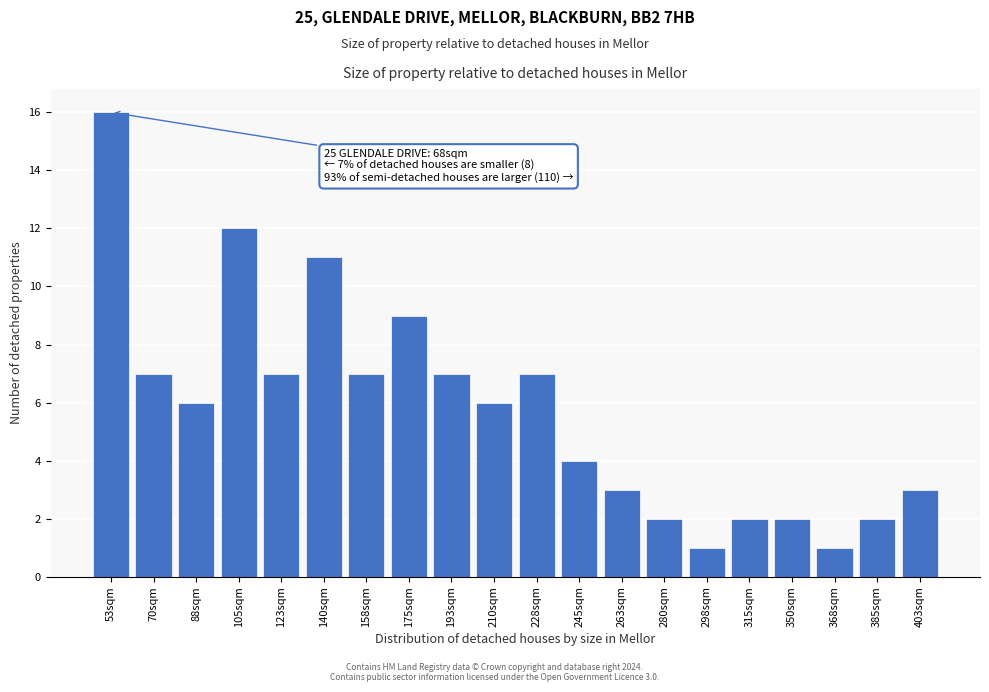

Reading left to right, list all the values displayed in this chart.

16	7	6	12	7	11	7	9	7	6	7	4	3	2	1	2	2	1	2	3